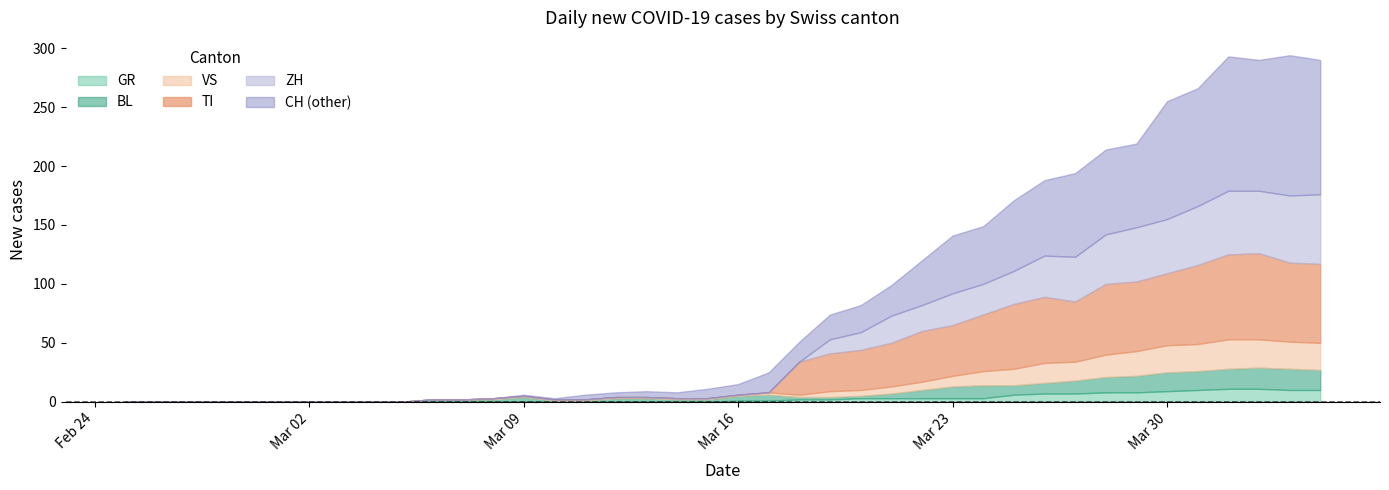

True or false: GR has more than 0 points higher than both neighbors.

False